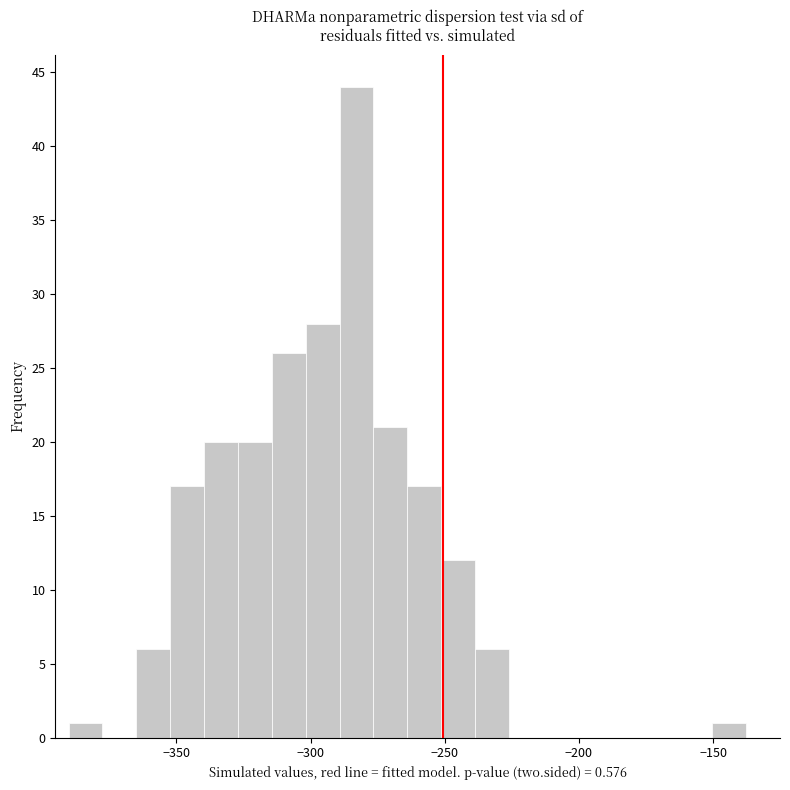

Around what value on the x-axis is the tallest bar? Give the approximate position of its centre, as read against the axis.

-285